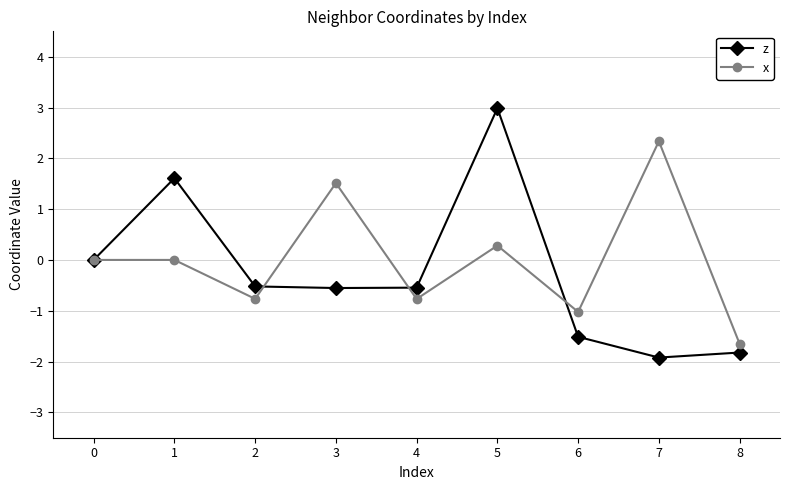

What is the sum of all z values?

-2.3